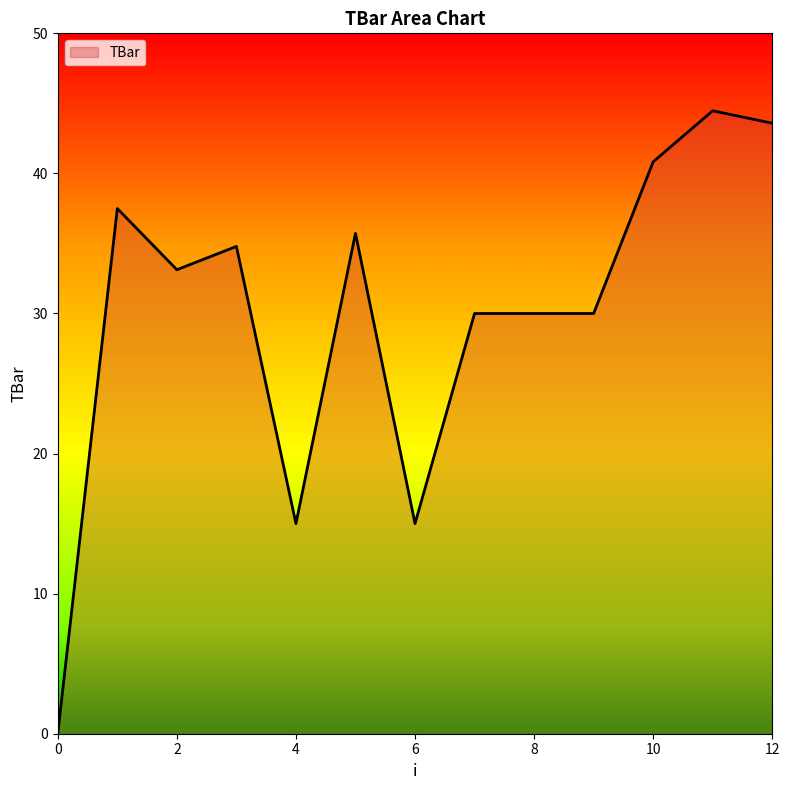

What is the maximum value shown in the chart?

44.5